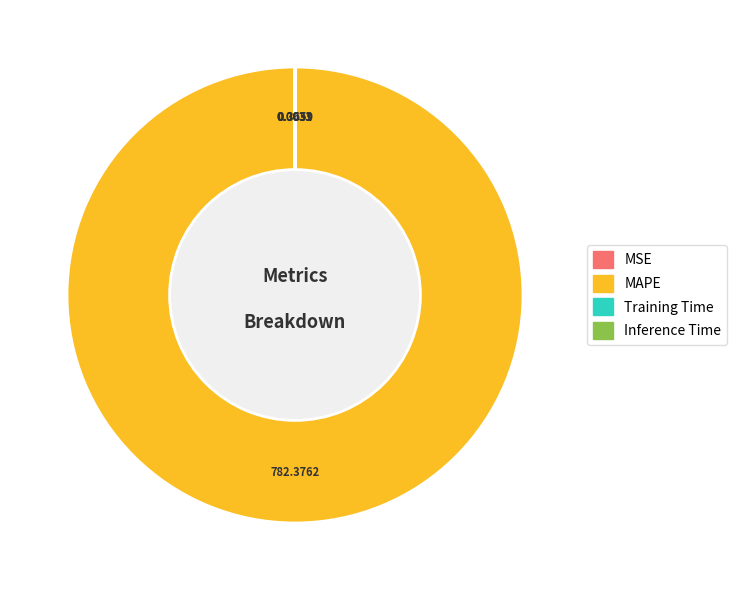

What is the majority slice?

MAPE